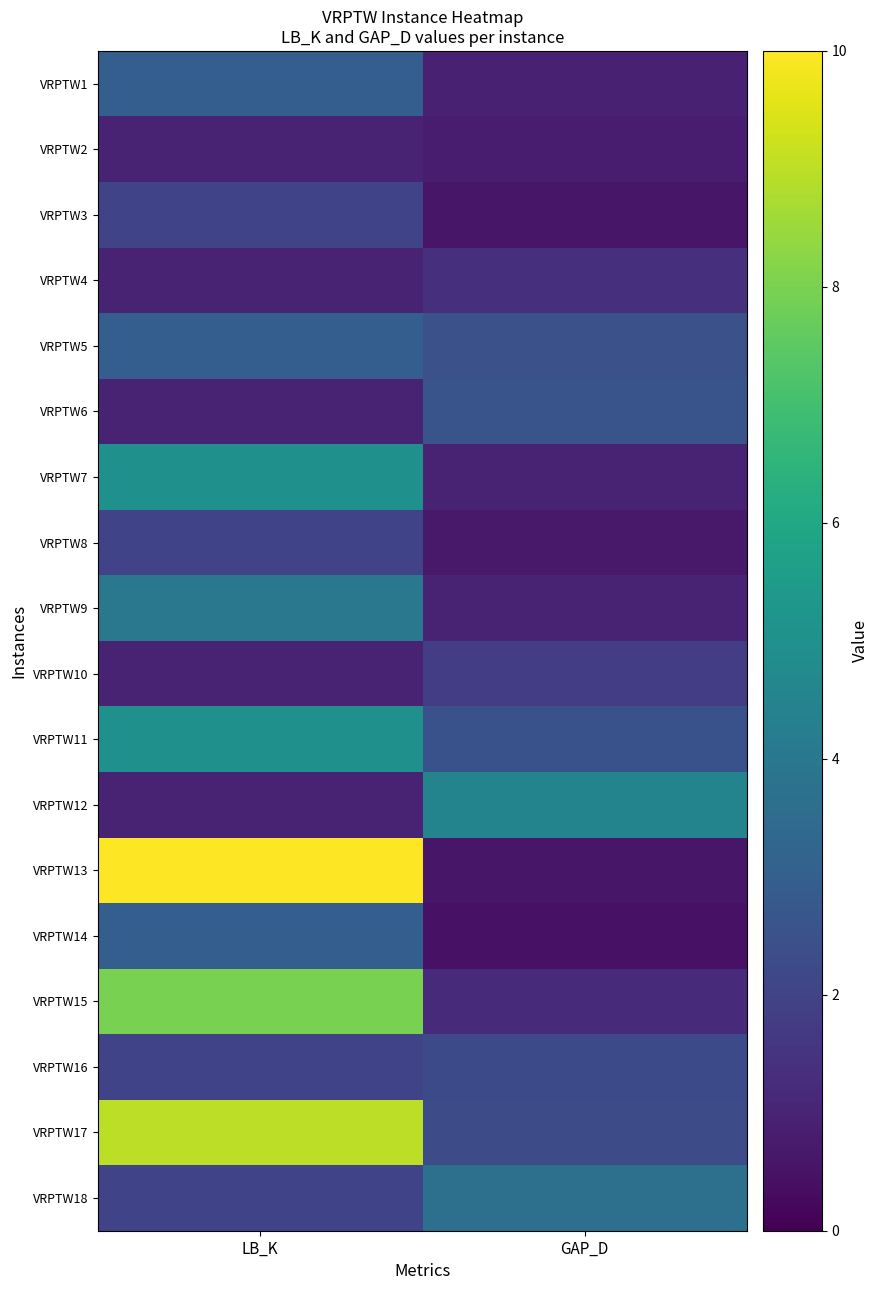

Rank the series at GAP_D from highest to lowest value.

VRPTW12, VRPTW18, VRPTW6, VRPTW11, VRPTW5, VRPTW17, VRPTW16, VRPTW10, VRPTW4, VRPTW15, VRPTW9, VRPTW7, VRPTW1, VRPTW2, VRPTW8, VRPTW13, VRPTW3, VRPTW14